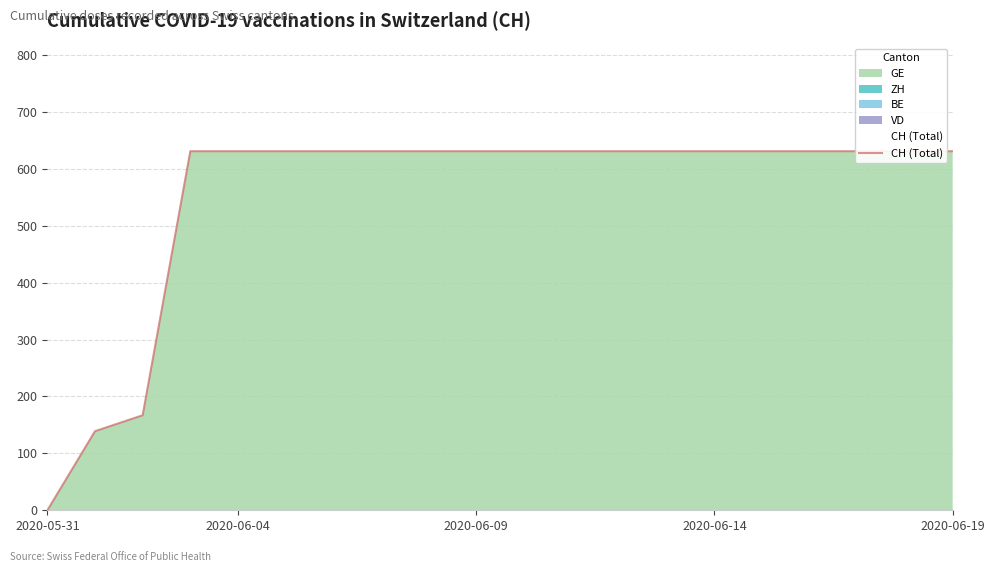

Reading left to right, list all the values displayed in this chart.

0	139	167	631	631	631	631	631	631	631	631	631	631	631	631	631	631	631	631	631